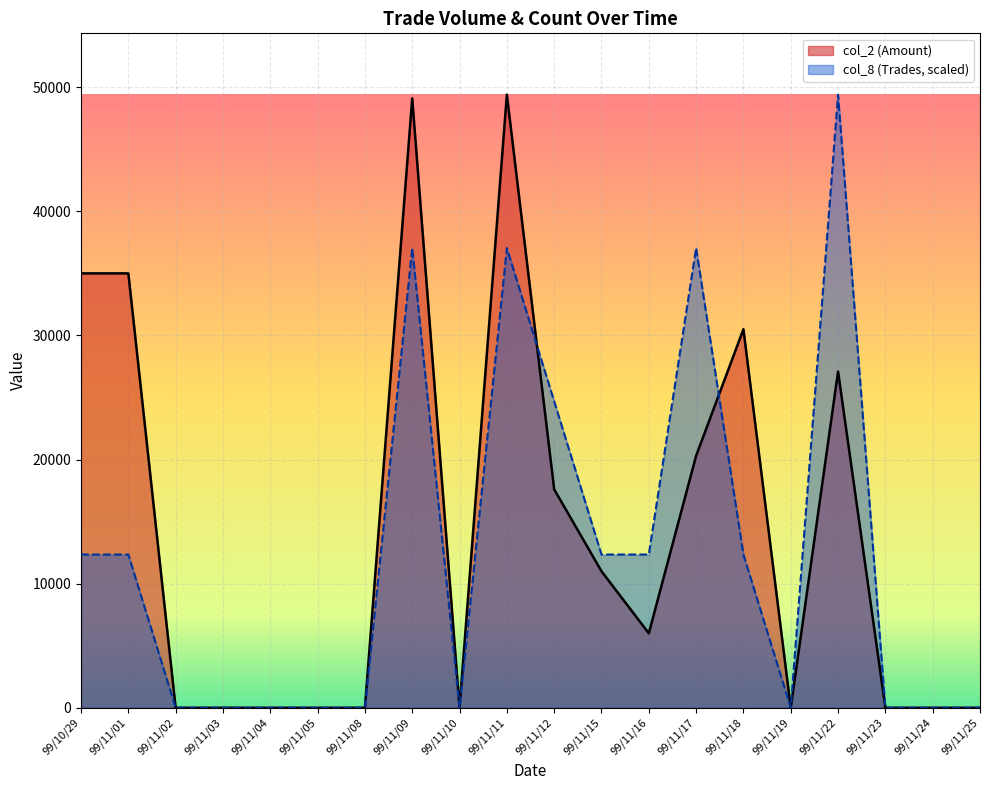

Reading left to right, what are all the values shown in this chart?

col_2 (Amount): 35000.0	35000.0	0.0	0.0	0.0	0.0	0.0	49100.0	0.0	49400.0	17600.0	11000.0	6000.0	20300.0	30500.0	0.0	27090.0	0.0	0.0	0.0
col_8 (Trades): 12346.9	12346.9	0.0	0.0	0.0	0.0	0.0	37040.7	0.0	37040.7	24693.8	12346.9	12346.9	37040.7	12346.9	0.0	49387.7	0.0	0.0	0.0